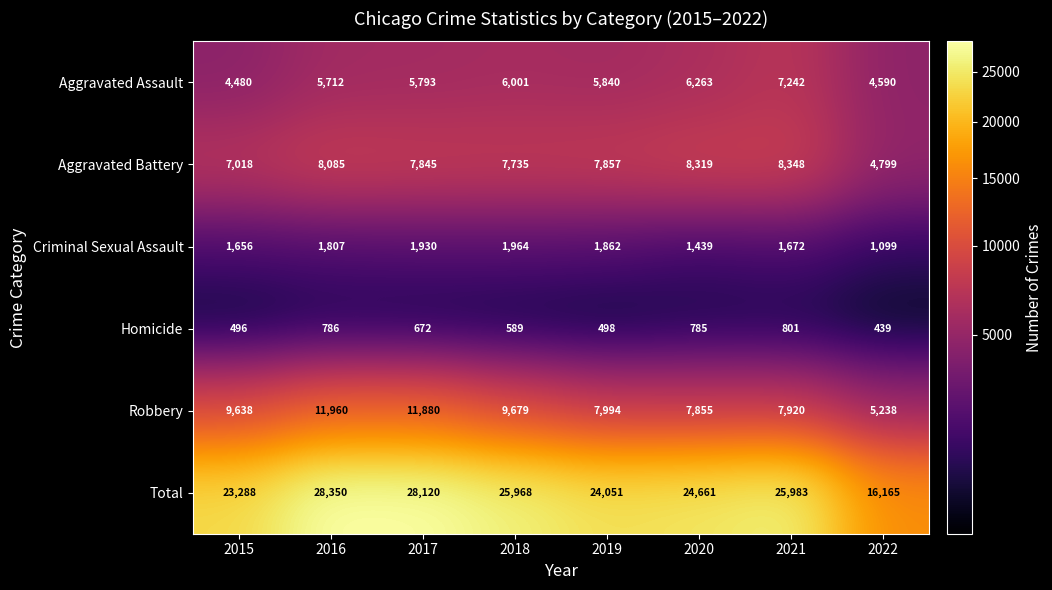

The Total series shows 16145 at 2016. True or false?

False